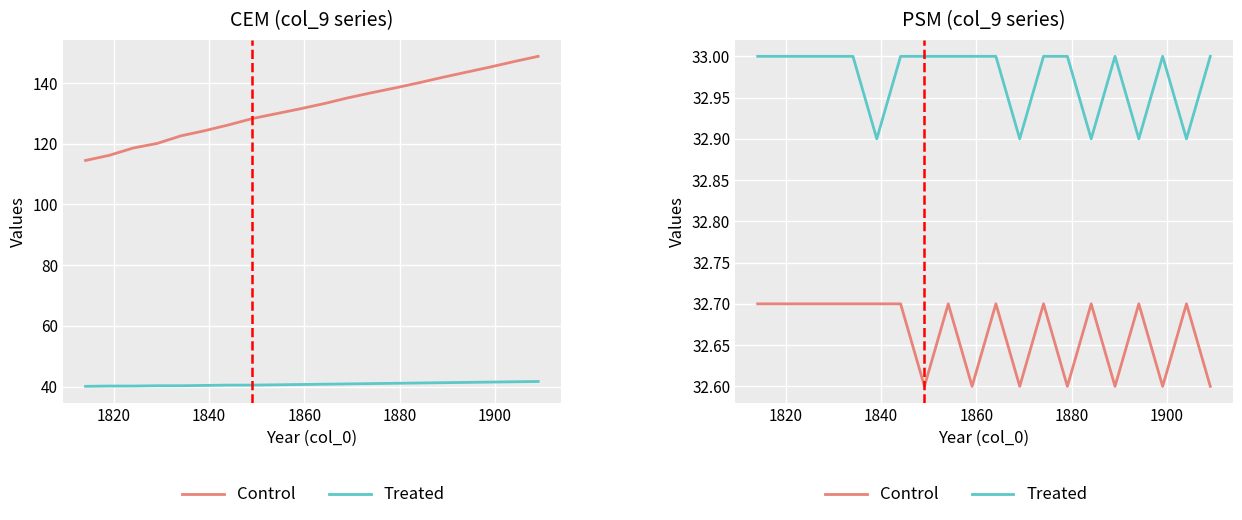

True or false: Treated and Control cross at least once.

False